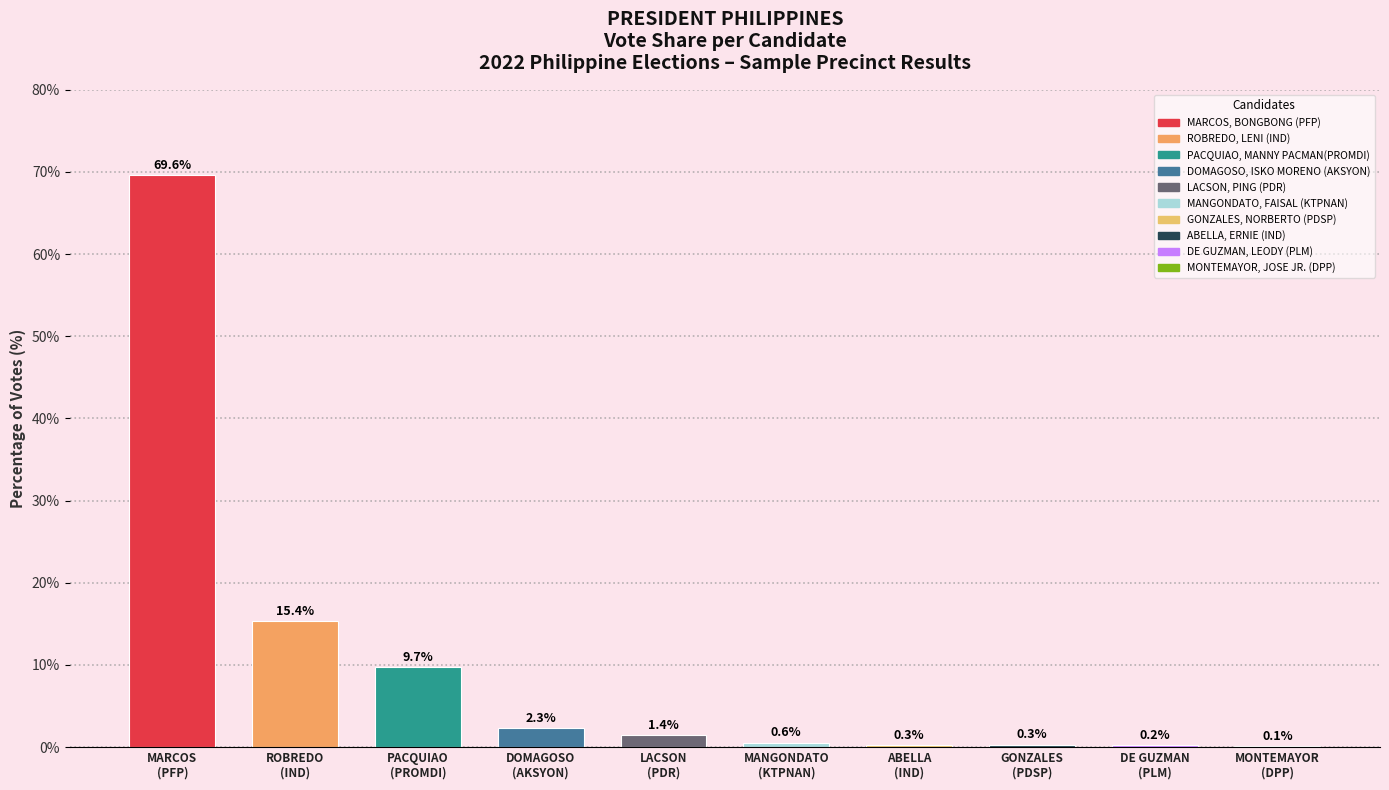

What is the greatest value displayed?

69.6